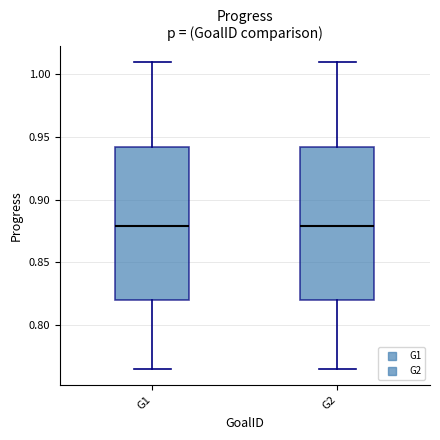

Where does the upper whisker of the box for G2 end on the y-axis? The values are not printed on the chart, so give them approximately, as read against the axis.

1.010